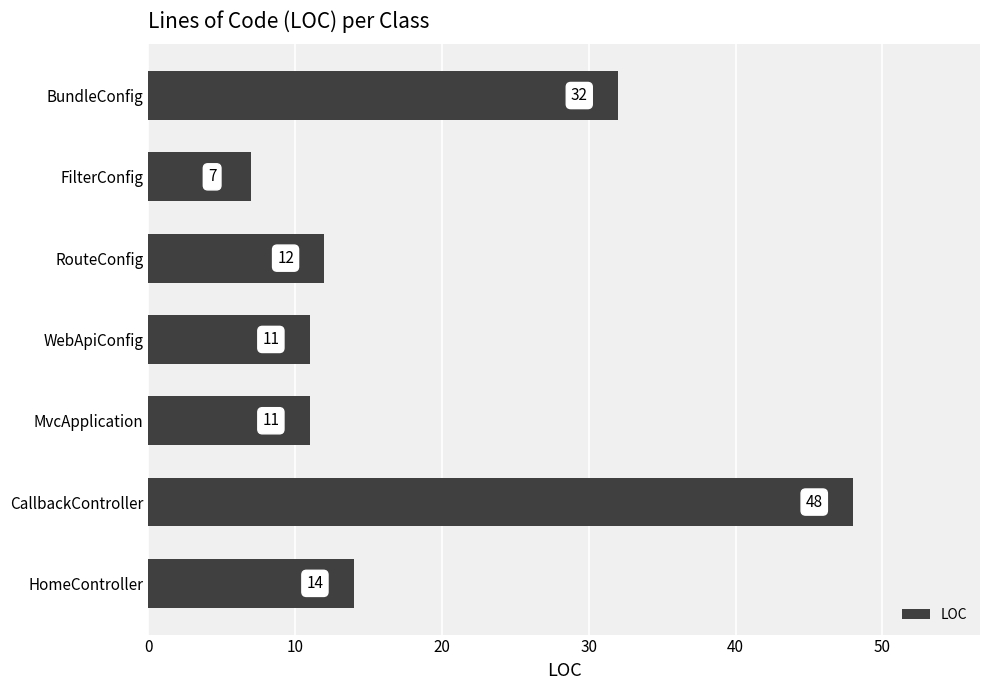

True or false: the data shows 15 at WebApiConfig.

False